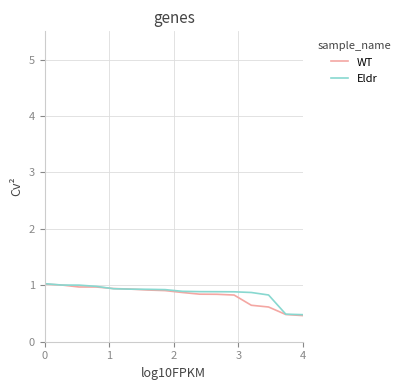

What is the lowest value of the WT series?

0.5